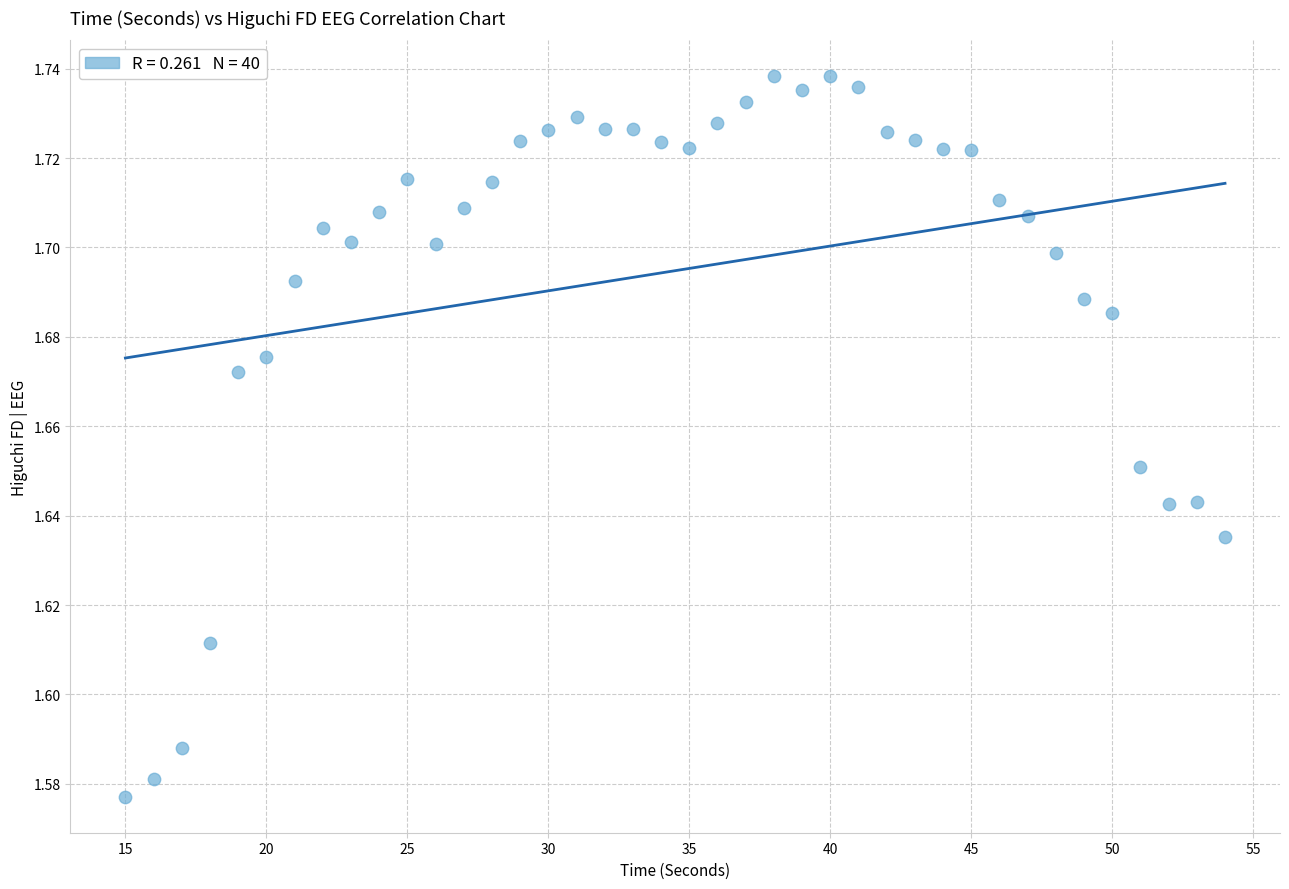

What is the range of X values (max minus min)?

39.0